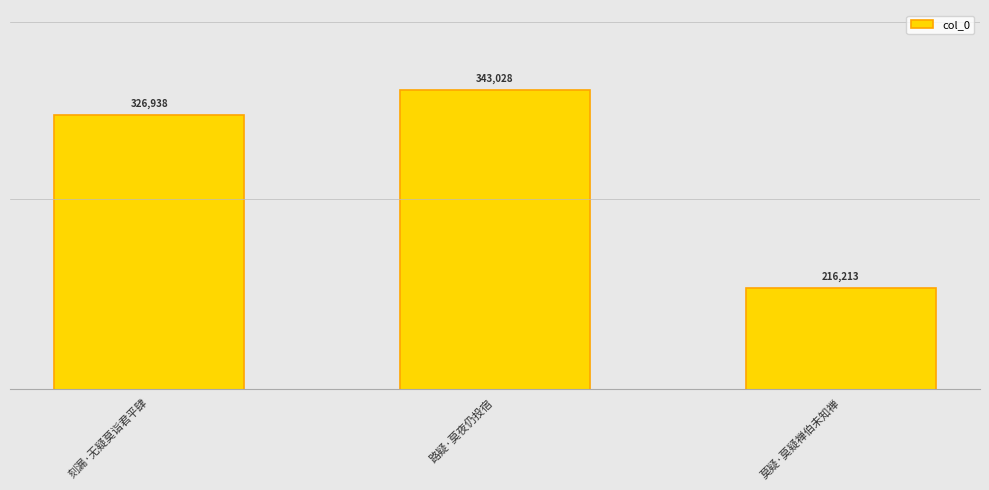

What is the greatest value displayed?

343028